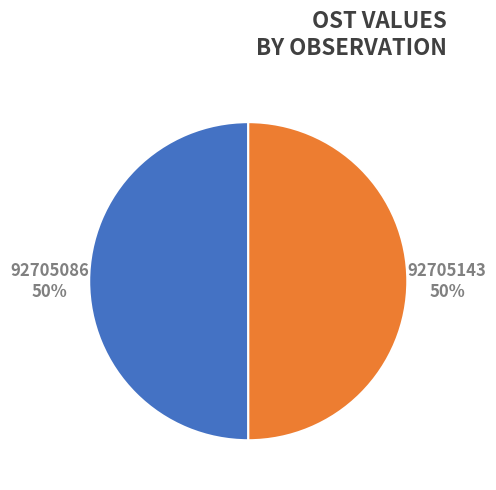

To the nearest percent, what is the combined percentage of 92705086 and 92705143?

100%